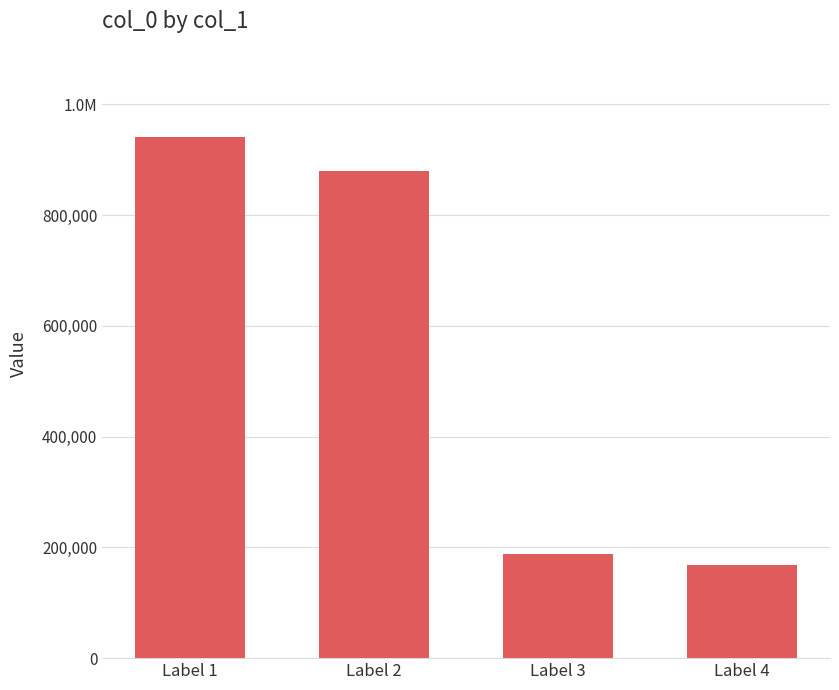

What is the change in value from Label 1 to Label 2?

-60258